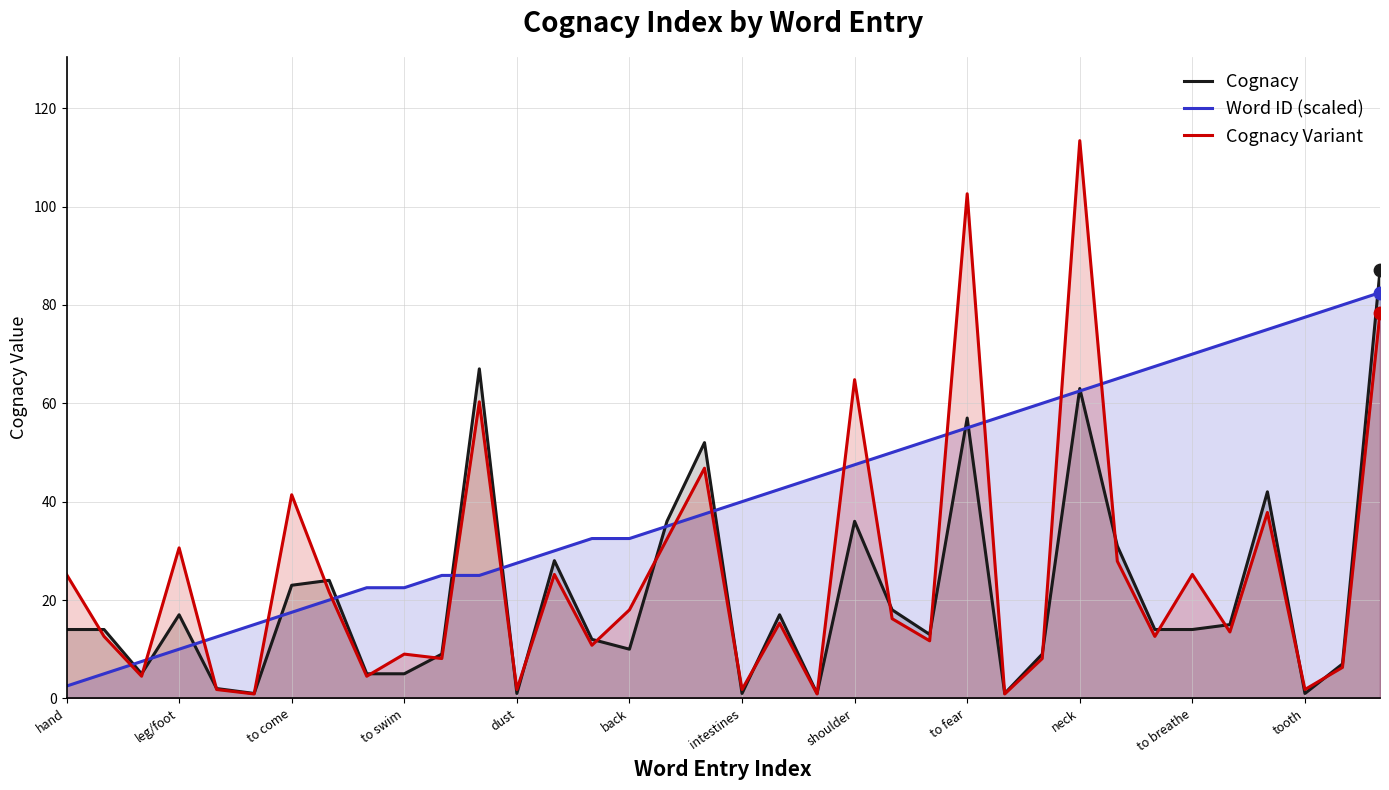

Which series contains the lowest Y value?

Cognacy Variant